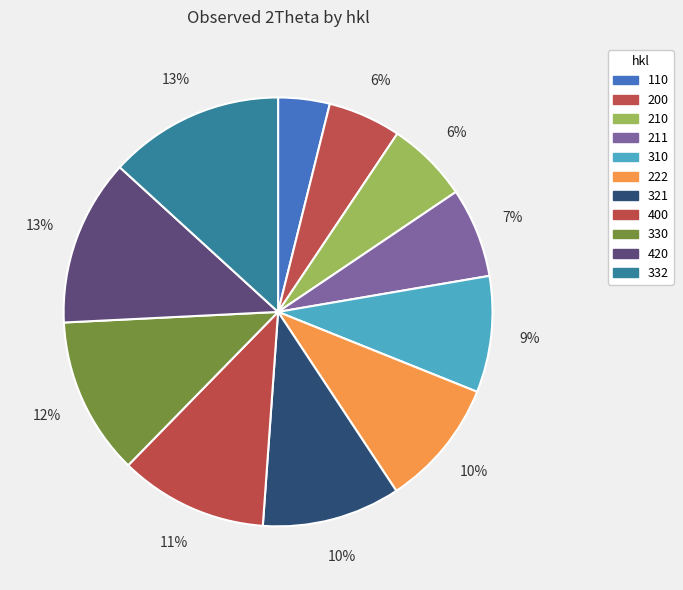

Is the sum of 222 and 110 greater than half?

No